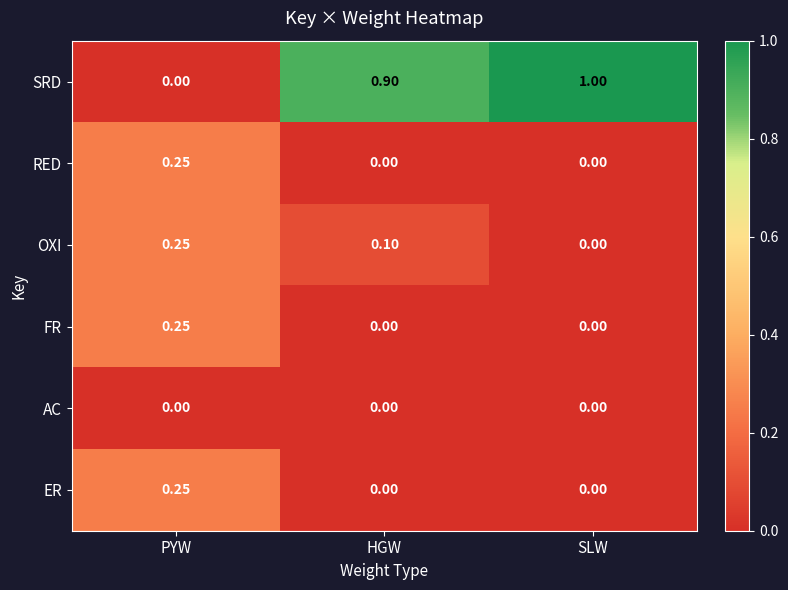

Which label corresponds to the largest value in the chart?

SLW